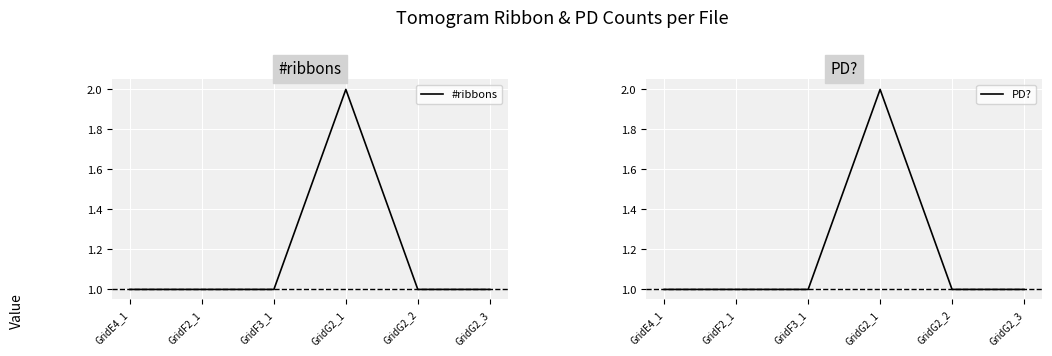

What is the sum of the PD? values at GridF3_1 and GridF2_1?

2